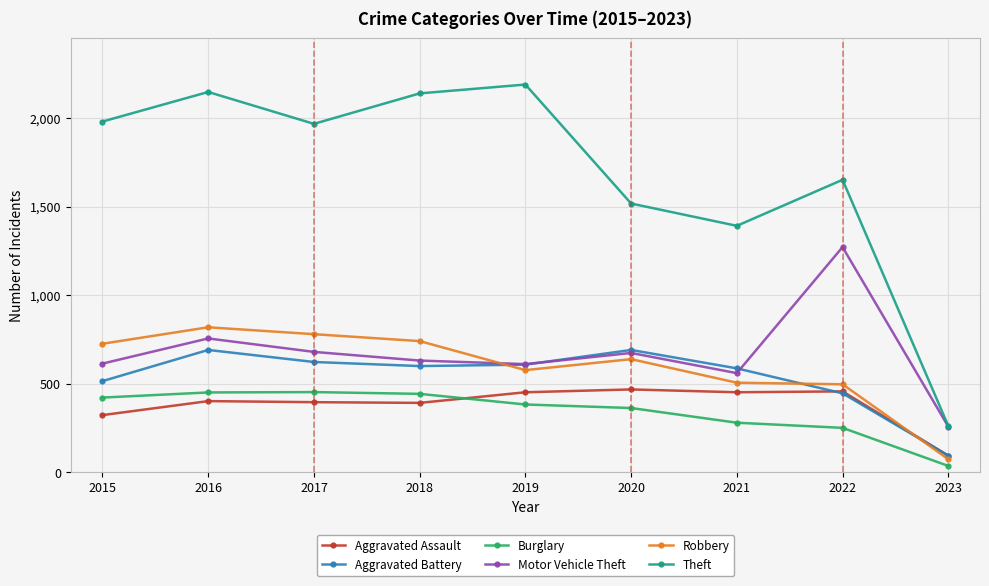

What are all the series names shown in the legend?

Aggravated Assault, Aggravated Battery, Burglary, Motor Vehicle Theft, Robbery, Theft